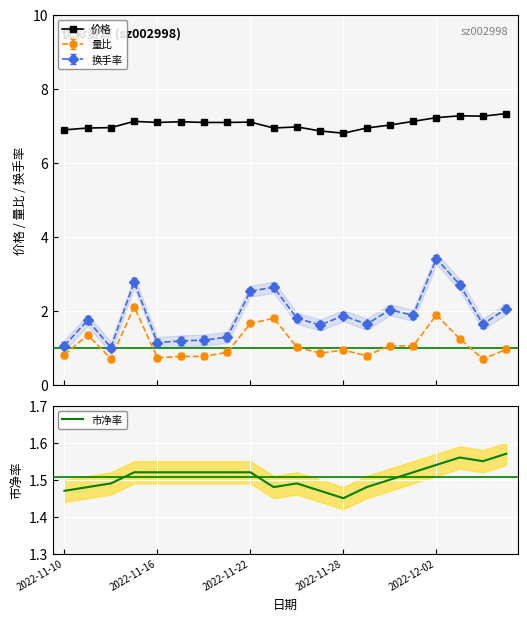

Where is 市净率 nearest to the value 1?

2022-11-28